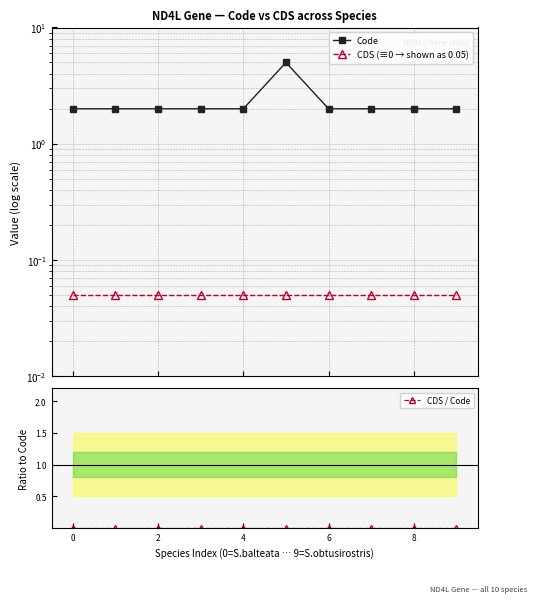

The Code series shows 2.0 at 4. True or false?

True